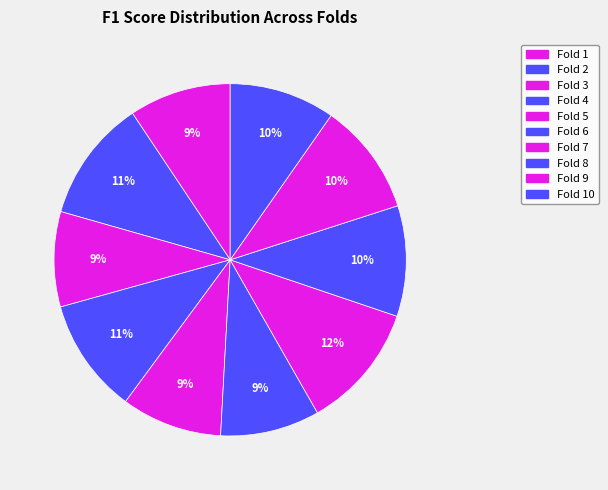

The Fold 4 slice represents 23% of the pie. True or false?

False